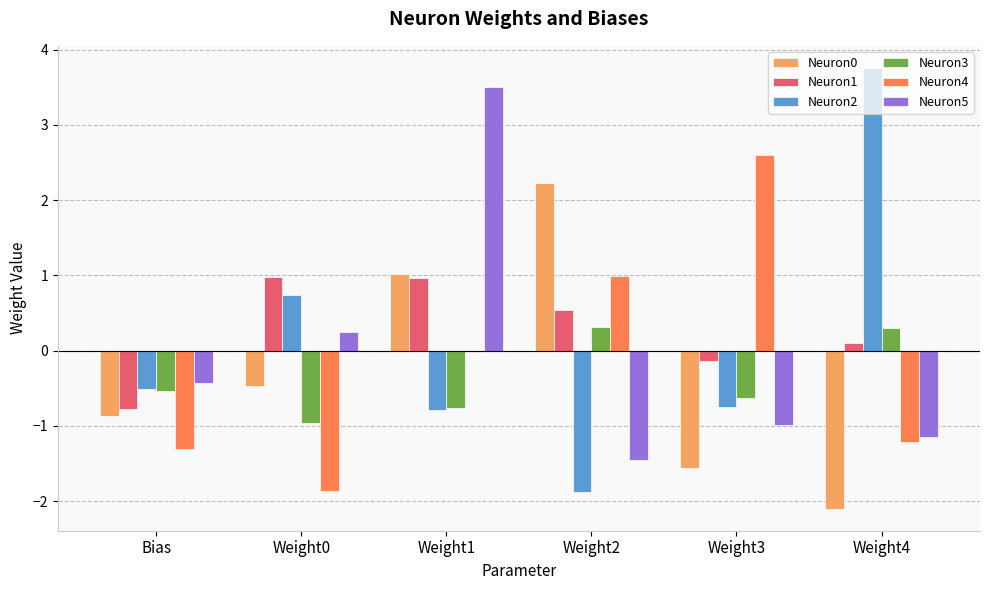

Which series changed the most between Weight1 and Weight3?

Neuron5